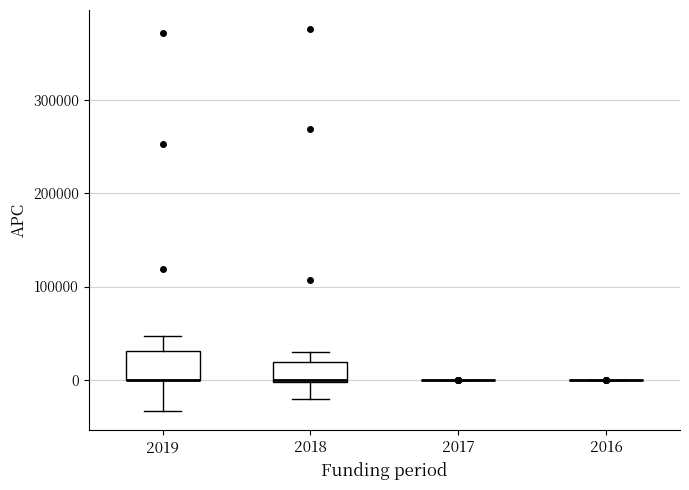

Which box is the tallest, from its lower edge to its upper edge?

2019